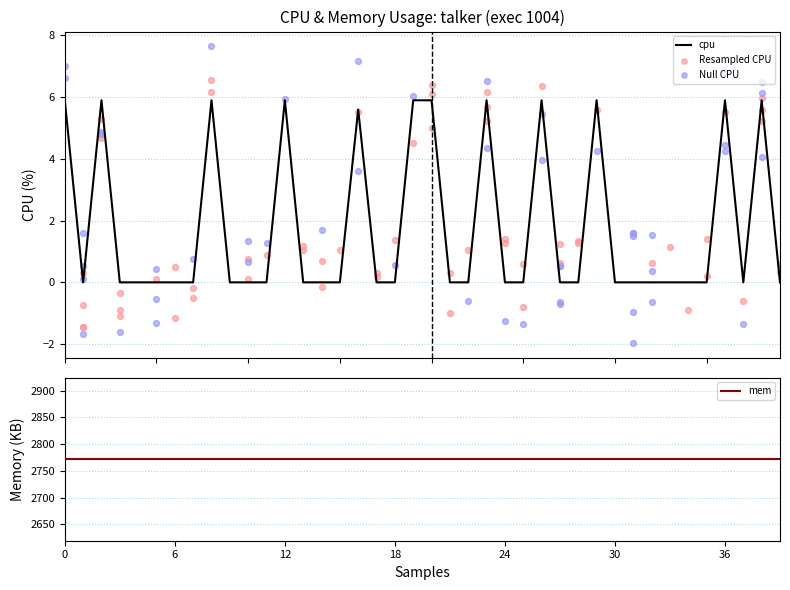

Which has a higher value, 9 or 39?

9